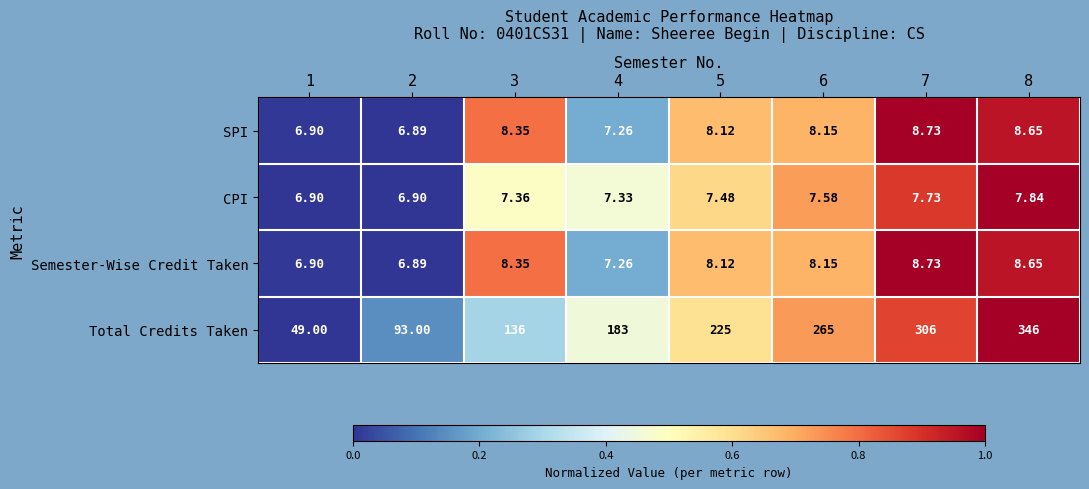

Between 7 and 8, which series saw the biggest shift?

Total Credits Taken